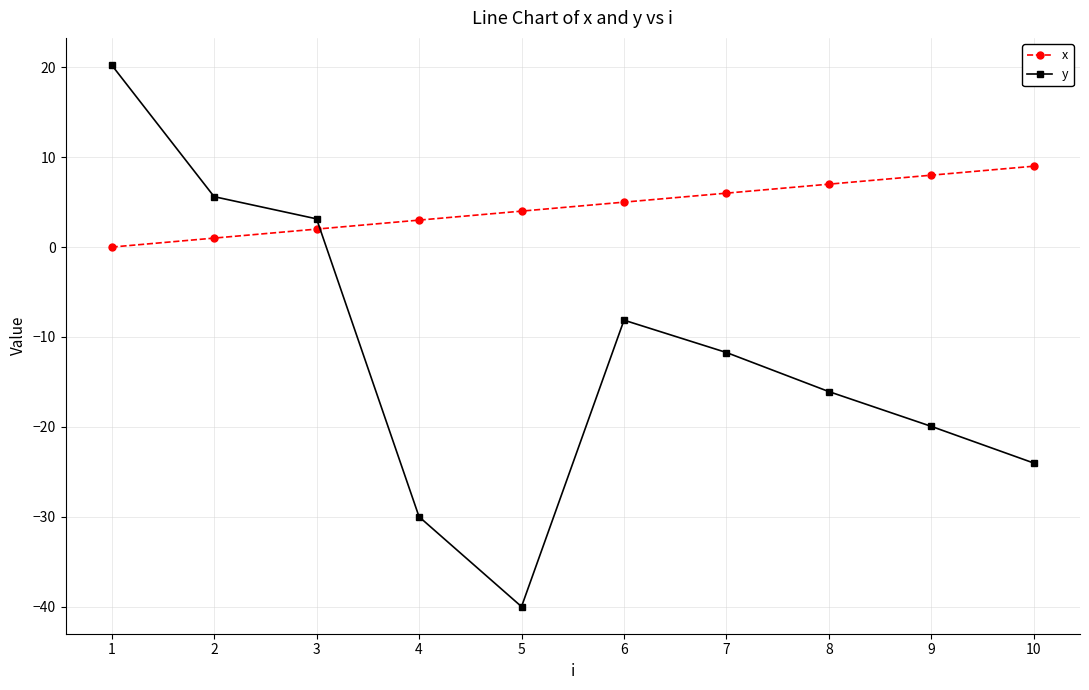

How many data points in y are less than -11?

6